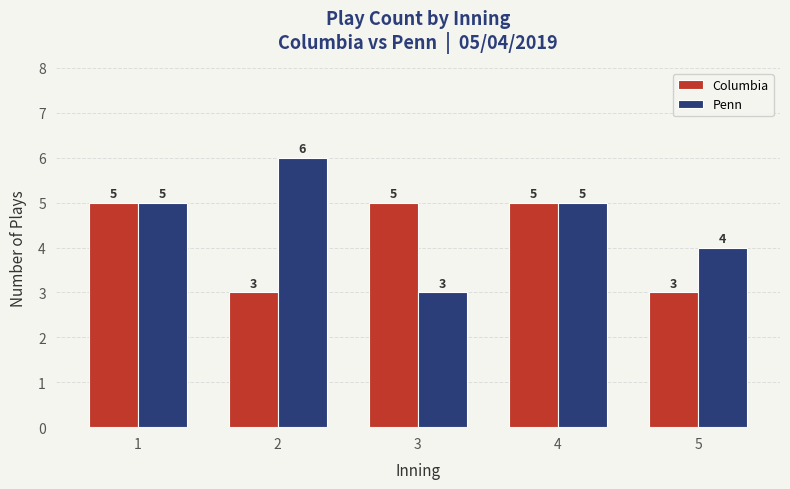

Reading left to right, list all the values displayed in this chart.

Columbia: 1=5	2=3	3=5	4=5	5=3
Penn: 1=5	2=6	3=3	4=5	5=4